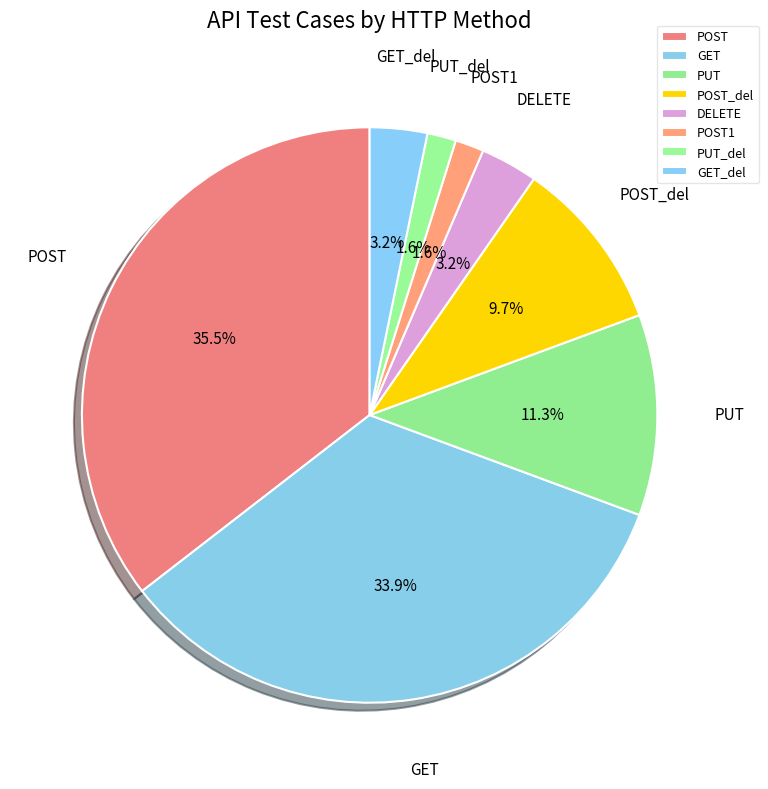

Which has a higher value, DELETE or POST_del?

POST_del